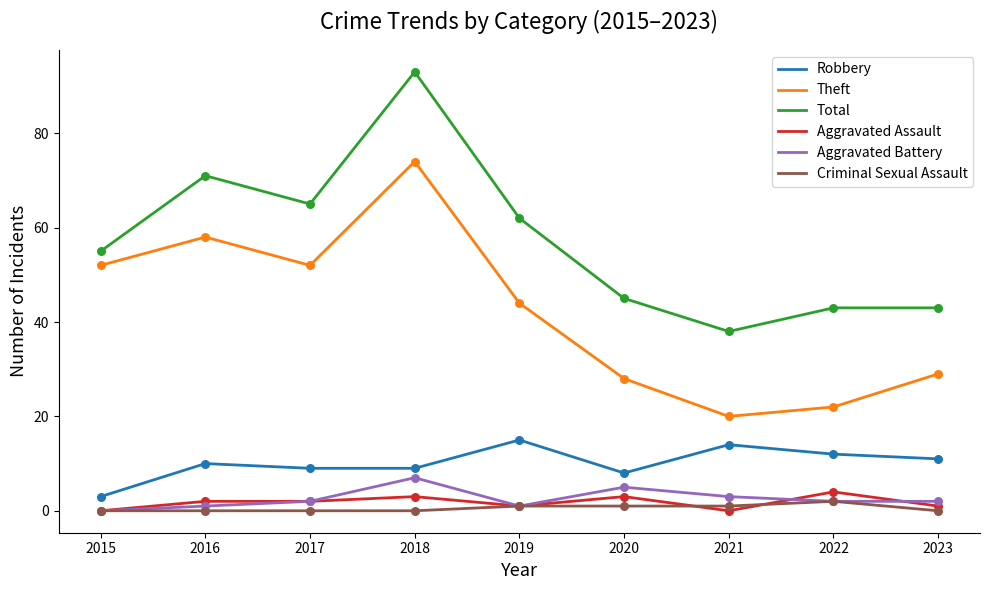

At which category is the sum across all series the highest?

2018